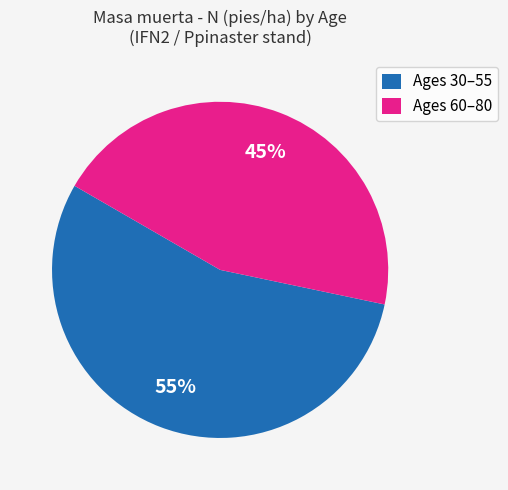

Does any single category account for the majority?

Yes